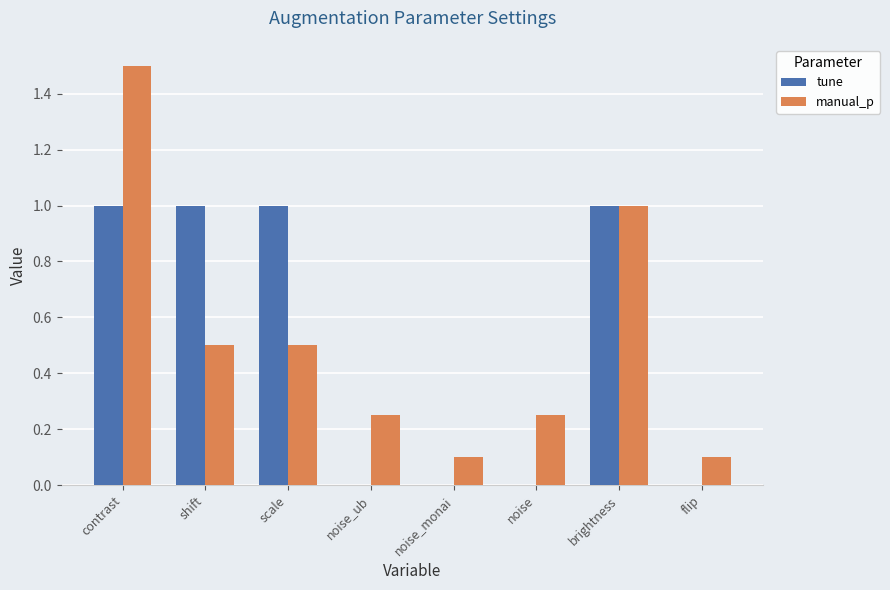

What is the sum of all manual_p values?

4.2